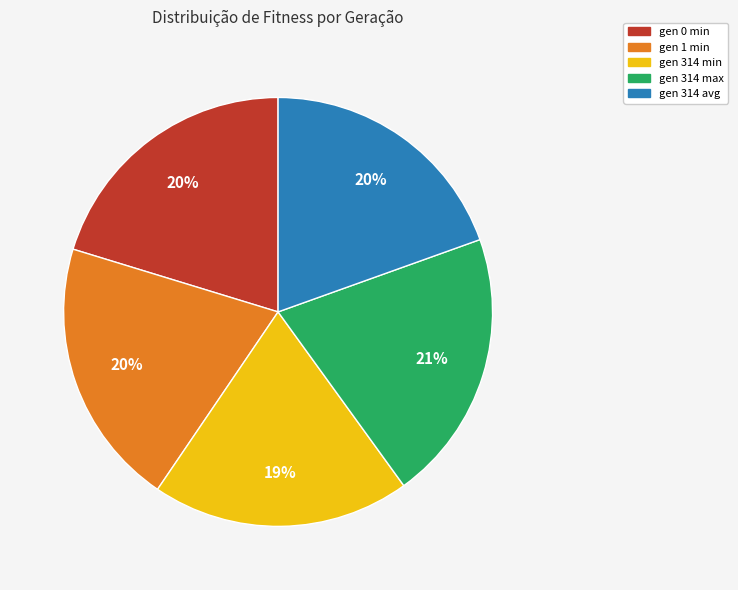

Combined, do gen 0 min and gen 314 min account for over 50%?

No